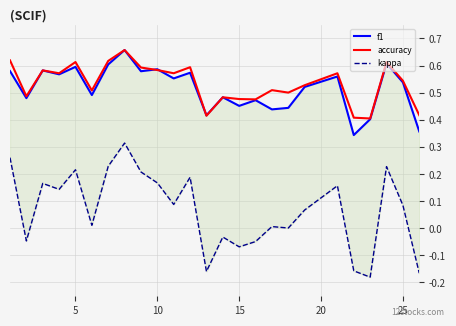

How many data points does each series have?

25